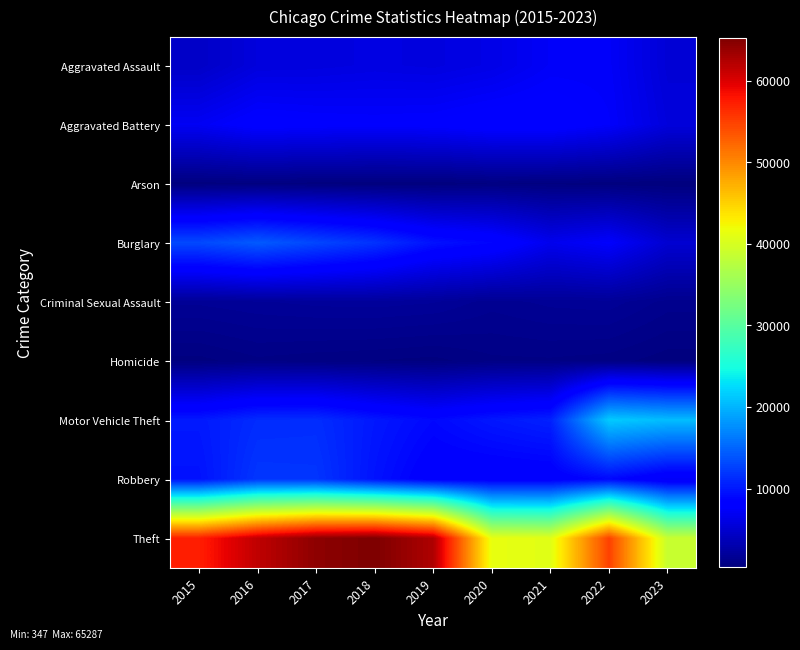

At which category does the chart reach its minimum across all series?

2023